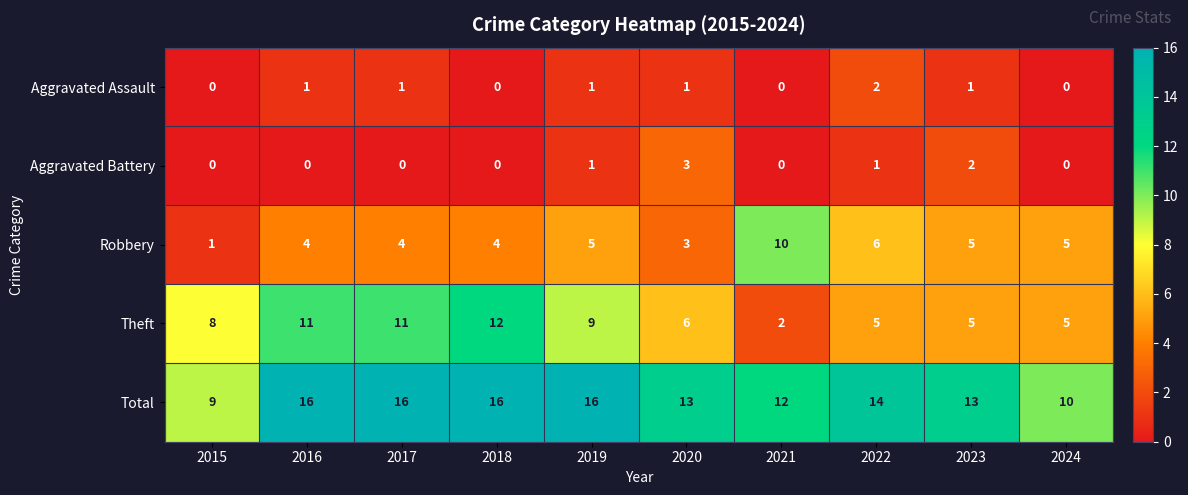

List the series in order of their peak value, highest first.

Total, Theft, Robbery, Aggravated Battery, Aggravated Assault